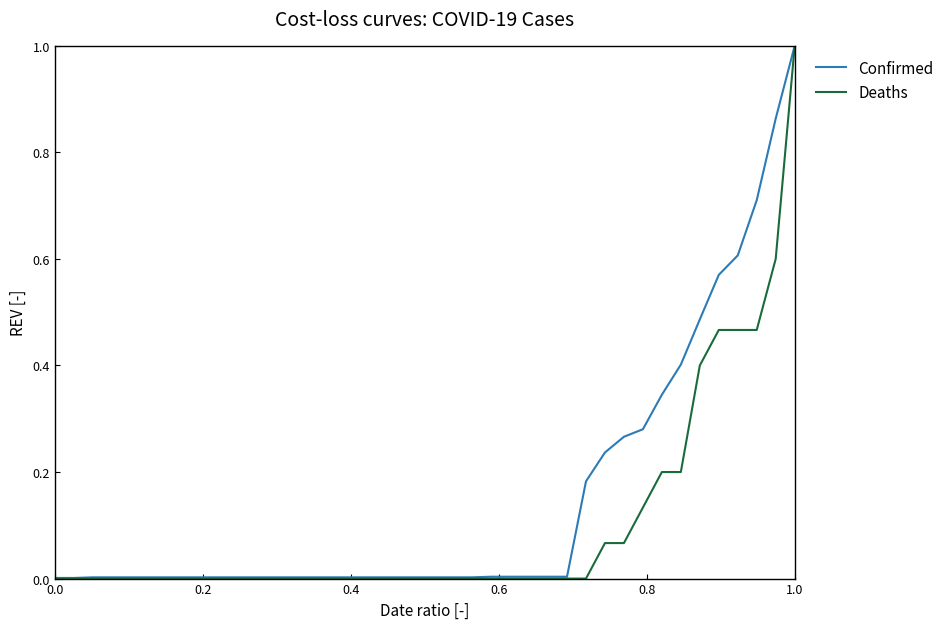

List the series in order of their overall mean, lowest first.

Deaths, Confirmed